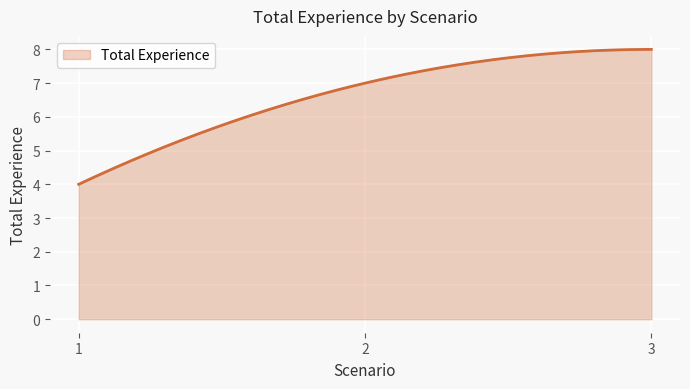

What is the maximum value shown in the chart?

8.0